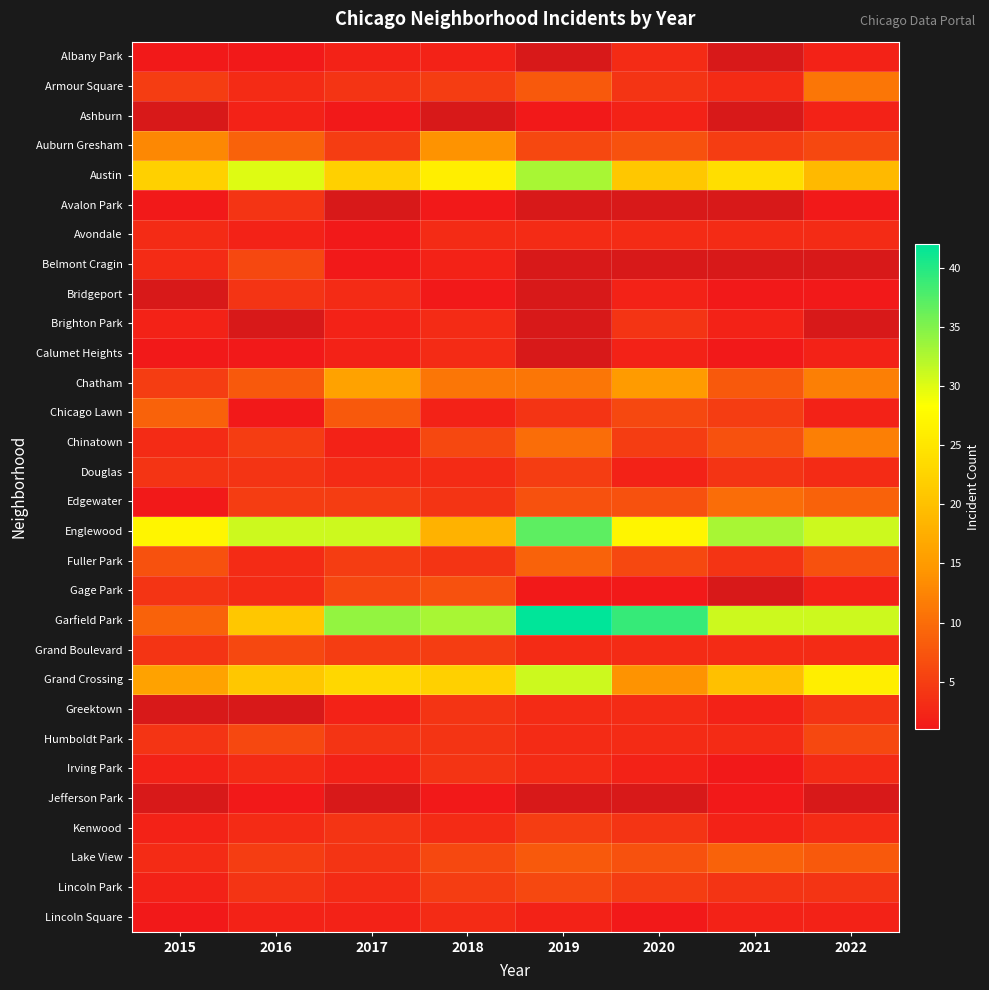

Rank the series at 2017 from lowest to highest value.

Ashburn, Avondale, Belmont Cragin, Albany Park, Brighton Park, Calumet Heights, Chinatown, Greektown, Irving Park, Lincoln Square, Bridgeport, Douglas, Lincoln Park, Armour Square, Humboldt Park, Kenwood, Lake View, Auburn Gresham, Edgewater, Fuller Park, Grand Boulevard, Gage Park, Chicago Lawn, Austin, Avalon Park, Chatham, Grand Crossing, Englewood, Garfield Park, Jefferson Park